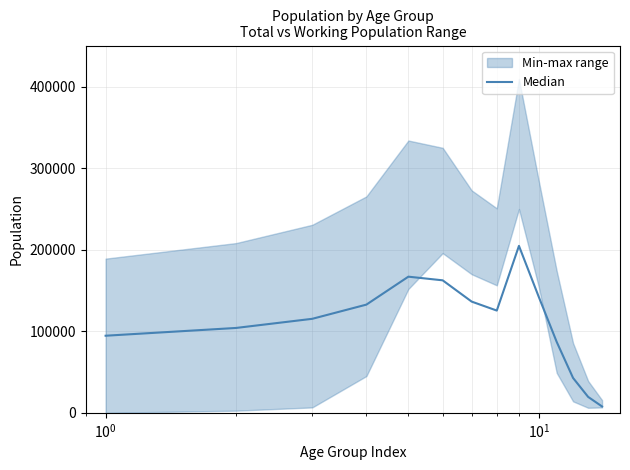

Does the chart display data point markers on the line(s)?

No